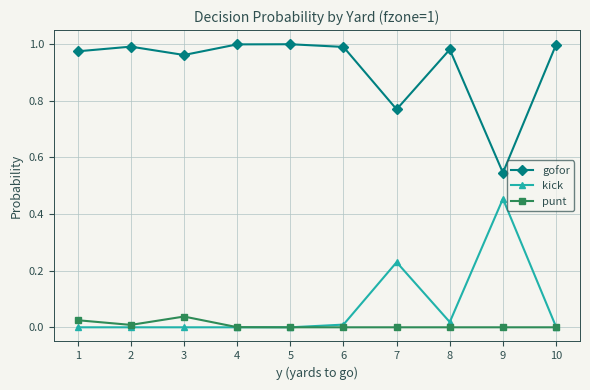

Which series has the largest total across all categories?

gofor